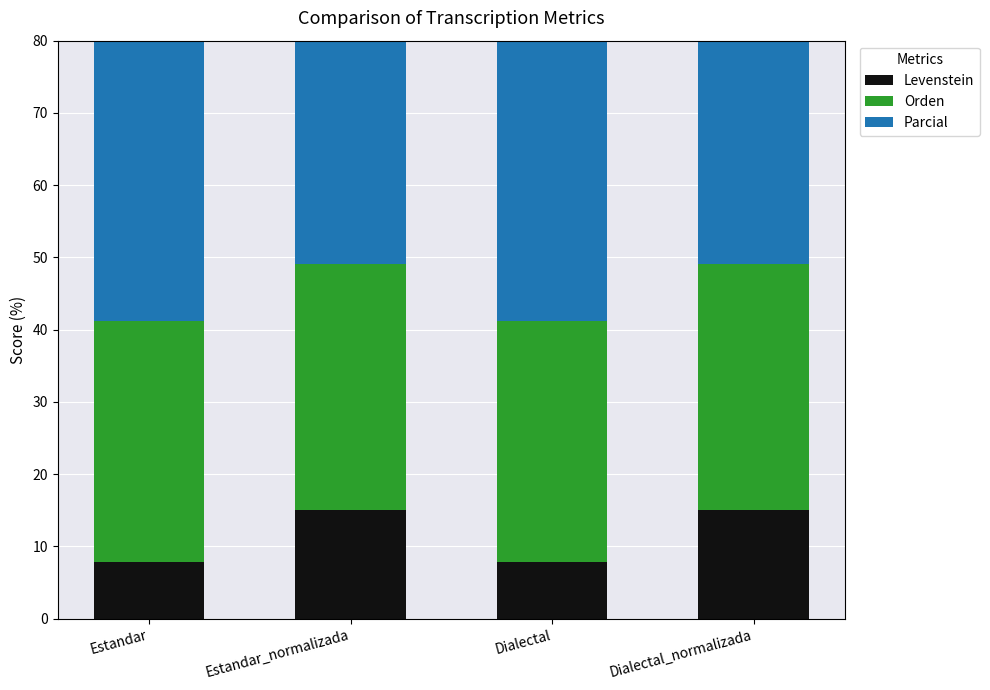

Count the Orden values in the range 33 to 34.

2